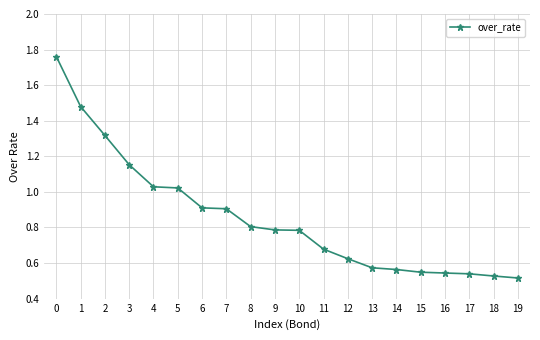

What is the sum of the values at 4 and 14?

1.6